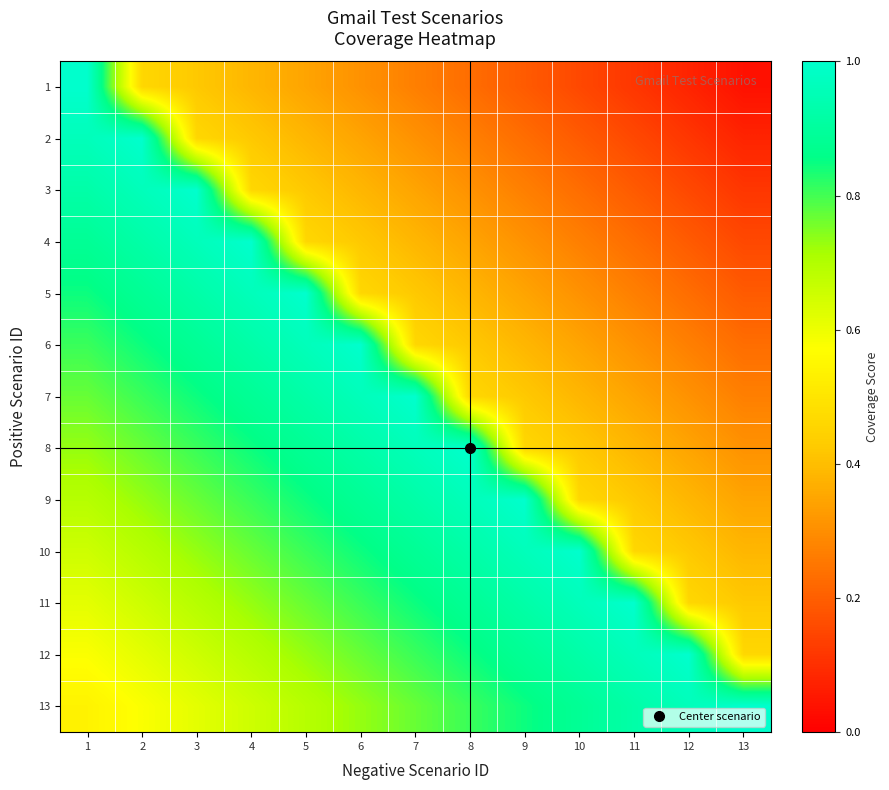

Which has a higher value, 8 or 4?

4